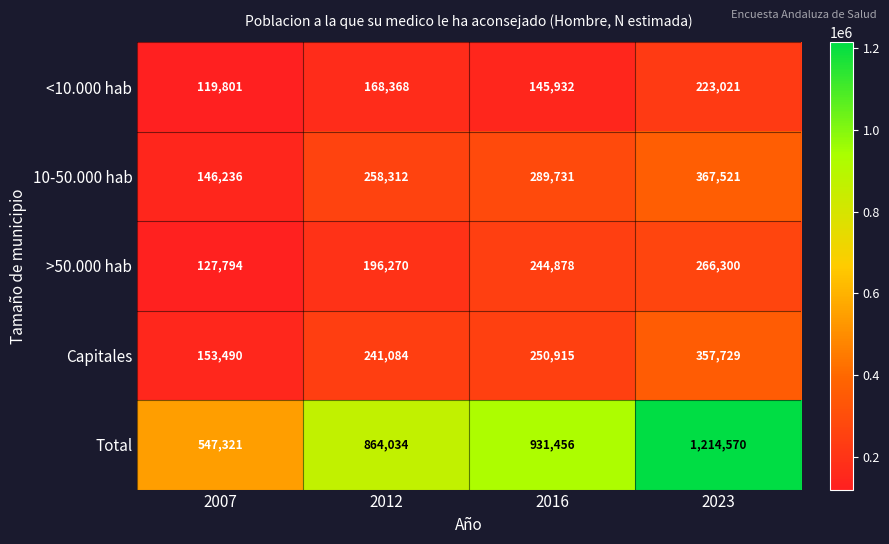

At which label does 10-50.000 hab reach its minimum?

2007